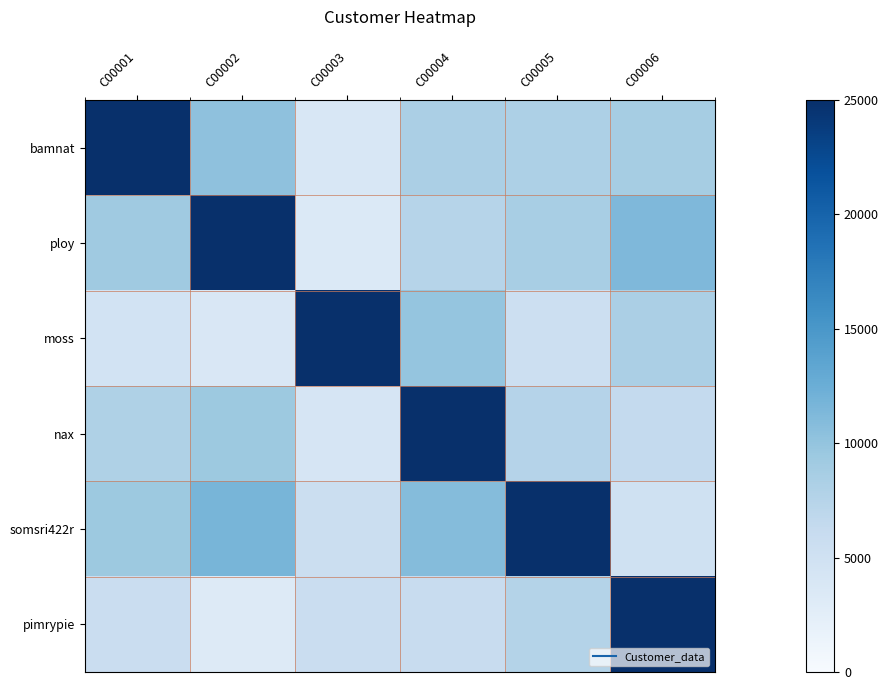

At how many categories does at least one series exceed 11602?

6